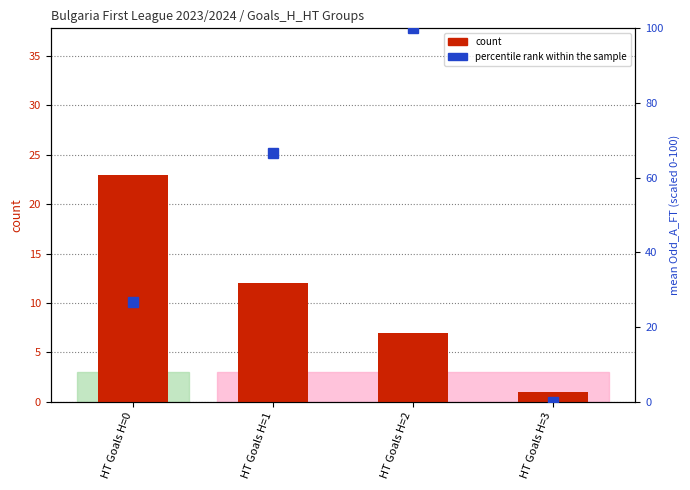

At which label is count closest to 12?

HT Goals H=1